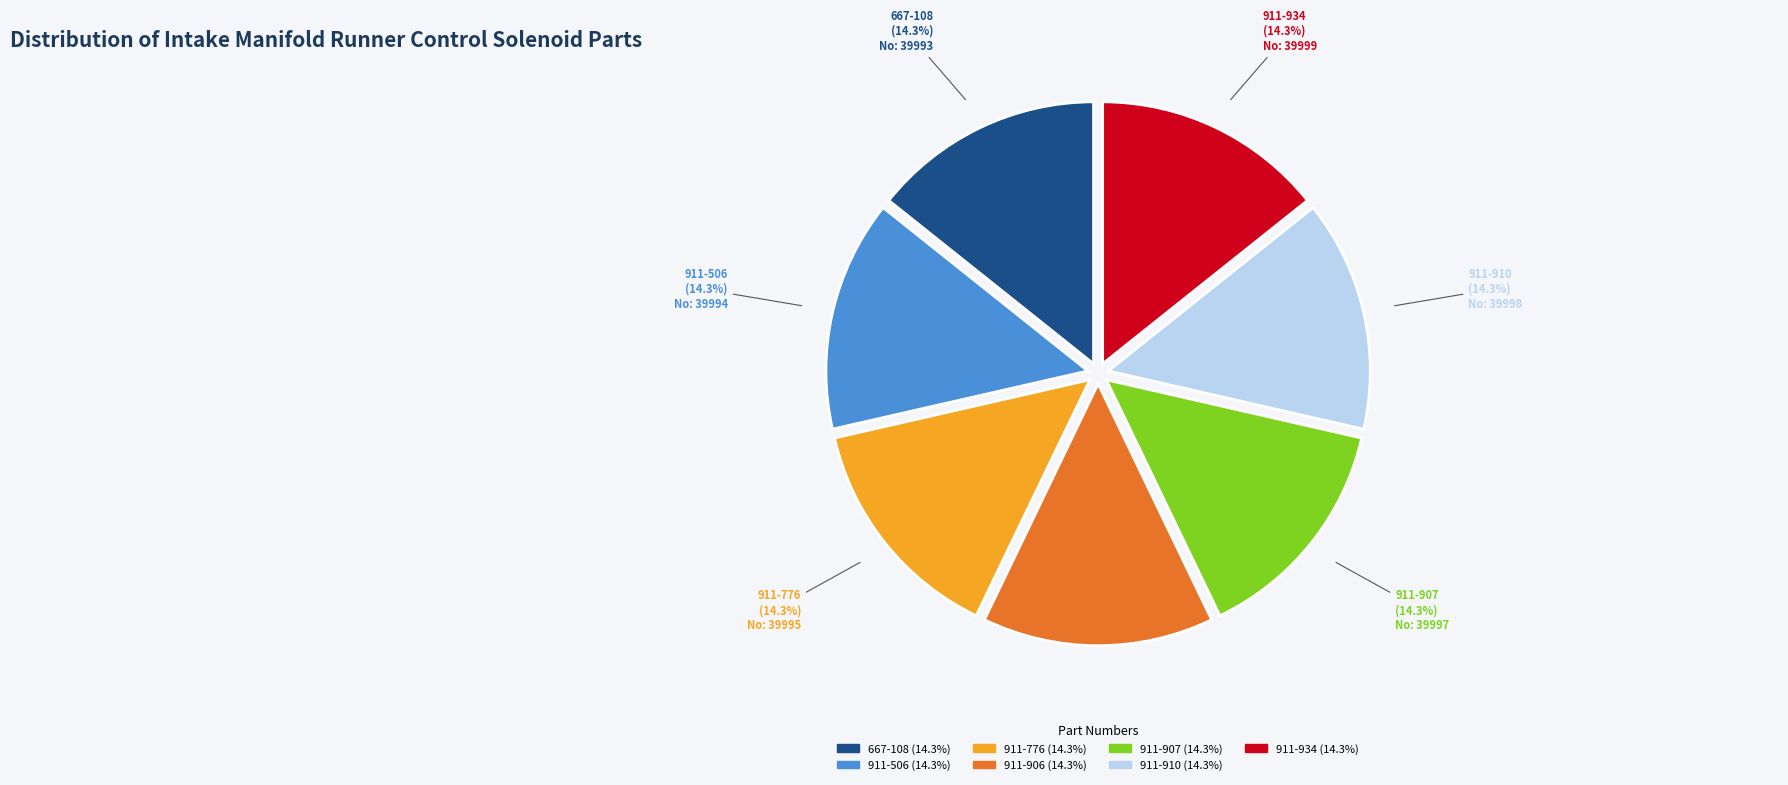

What percentage is the 911-934 slice, to the nearest percent?

14%